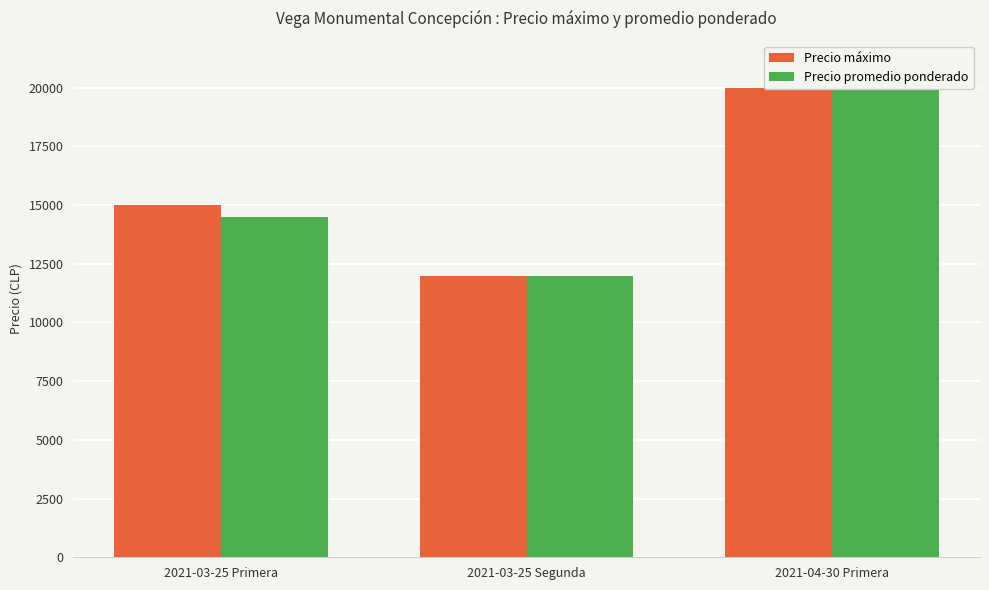

How many bars are there in each group?

2